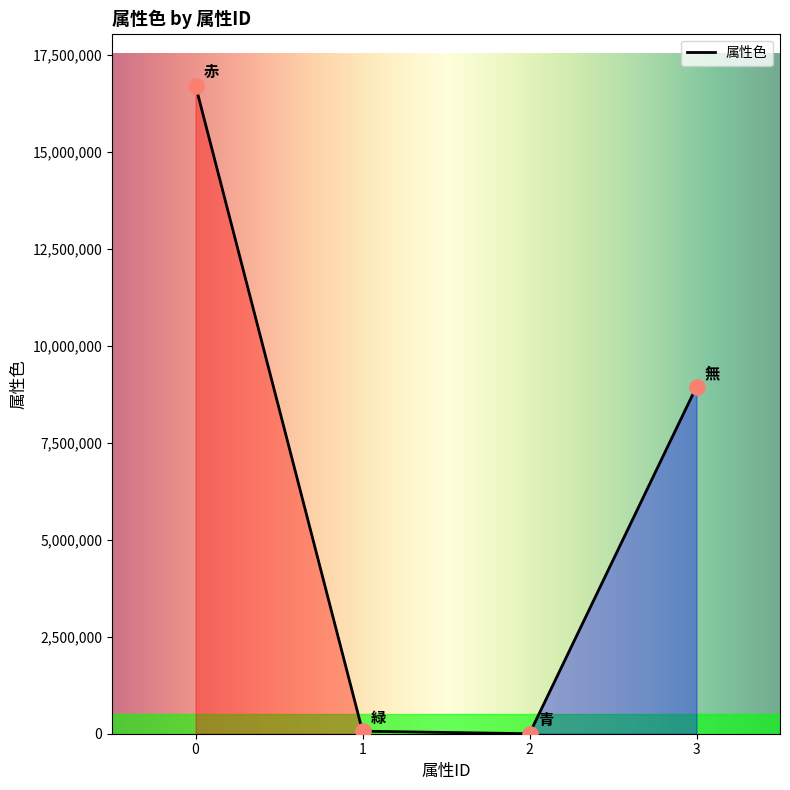

Approximately how many times larger is the value at 2 compared to 1?

0.0